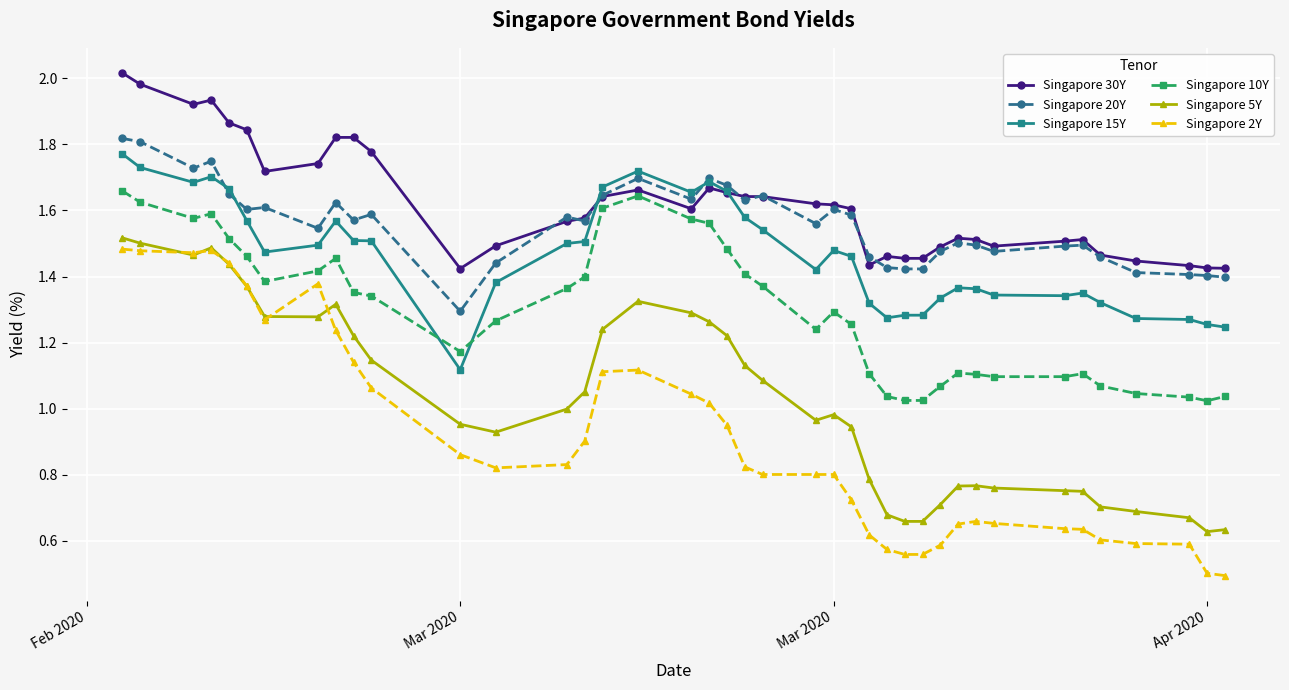

True or false: Singapore 20Y and Singapore 5Y intersect in this chart.

False